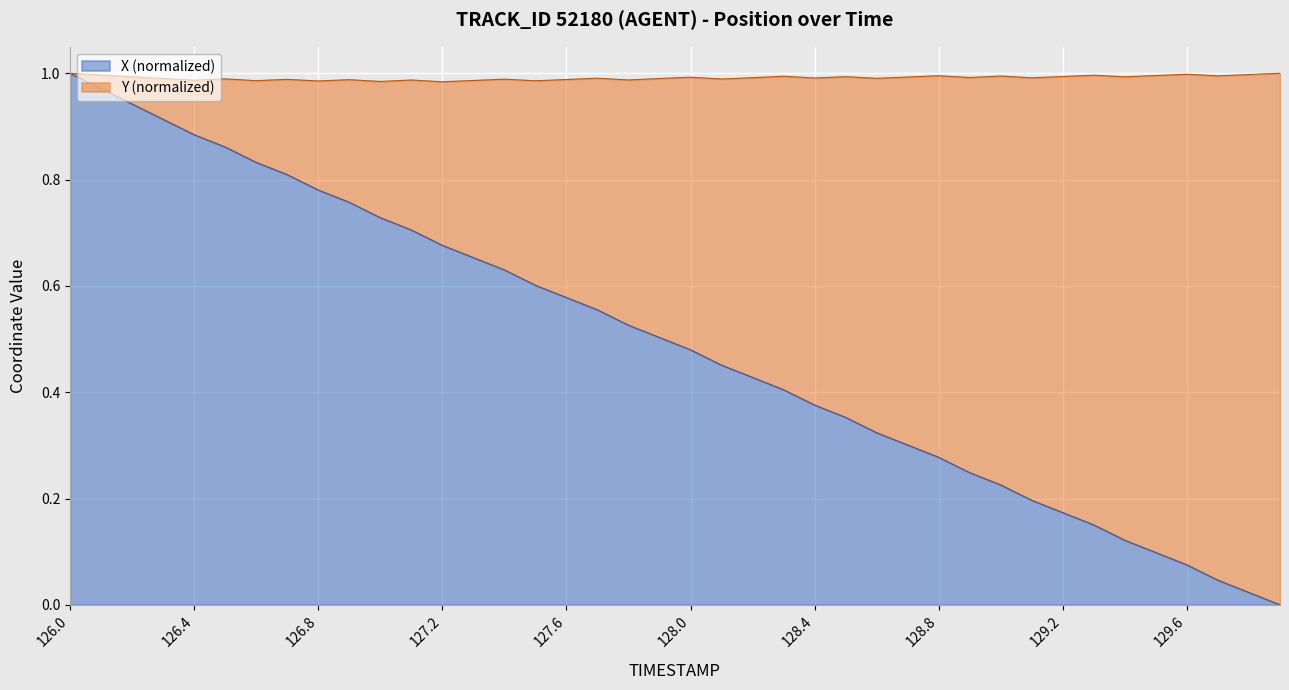

What is the maximum value shown in the chart?

1.0